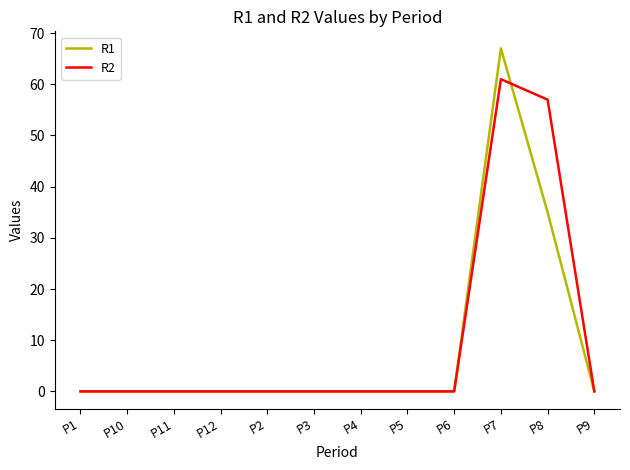

Which series has the widest spread of values?

R1